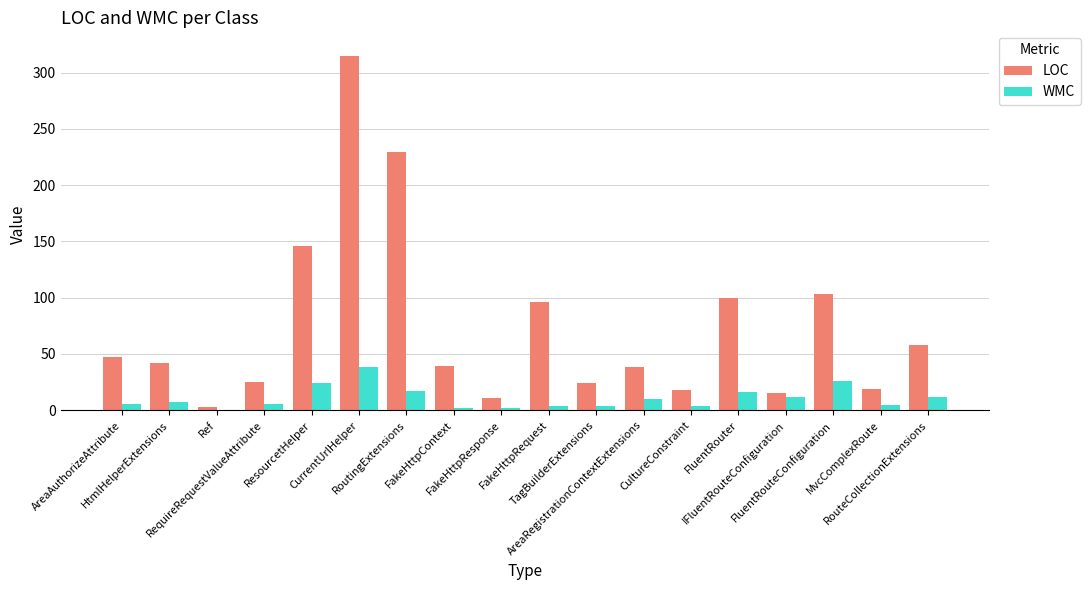

What value does the WMC series have at RoutingExtensions, to the nearest 10?

20